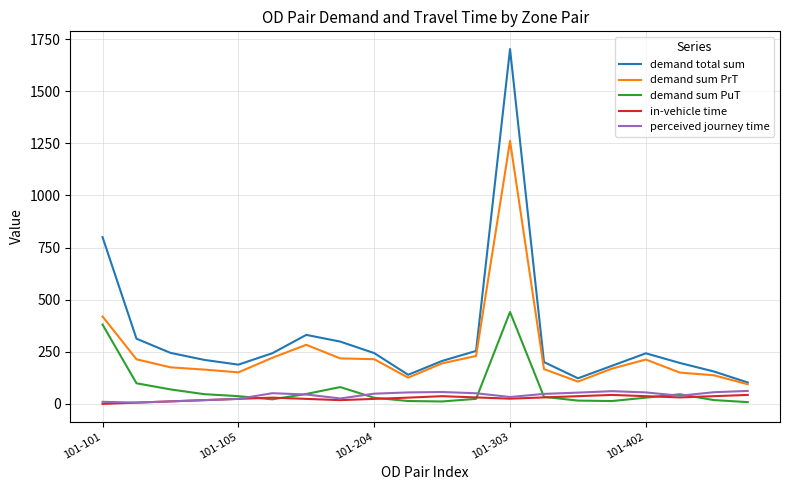

True or false: in-vehicle time and demand total sum cross at least once.

False